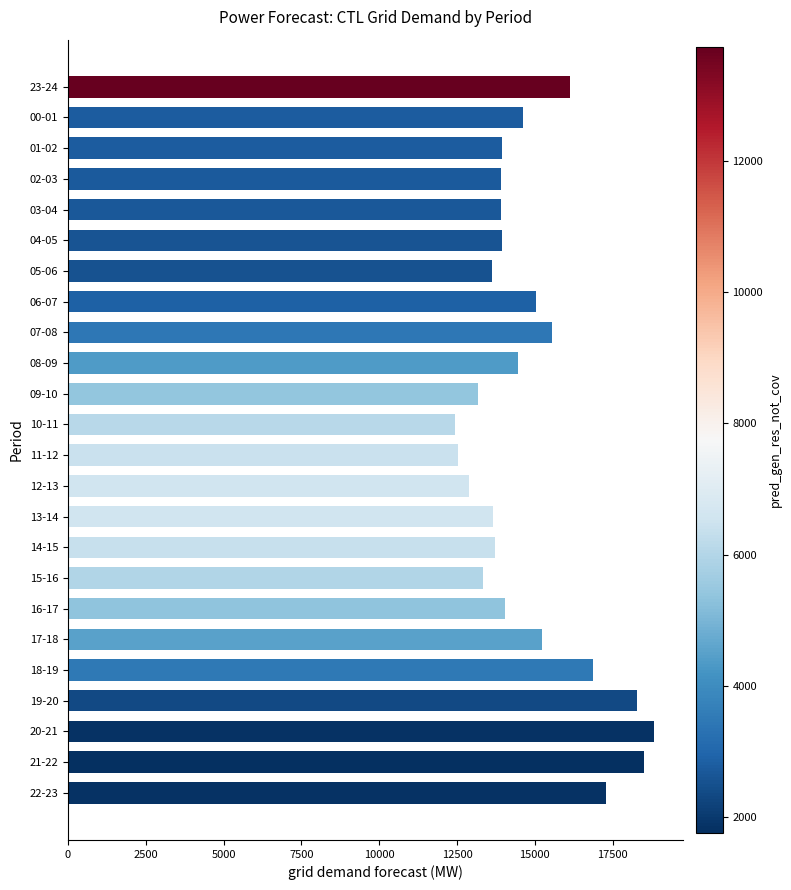

What is the label of the 22nd bar from the top?

20-21